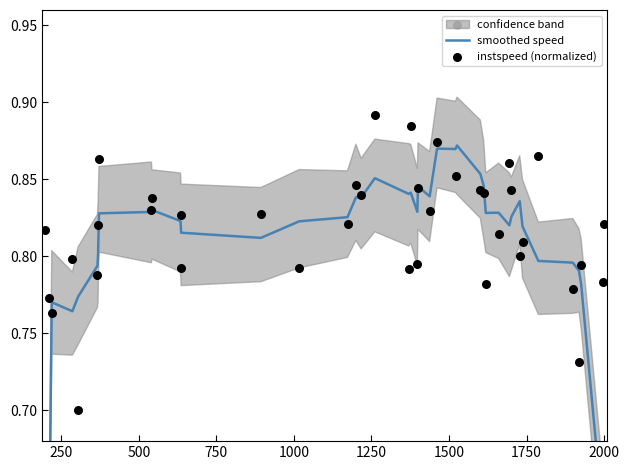

At how many categories does at least one series exceed 0?

40